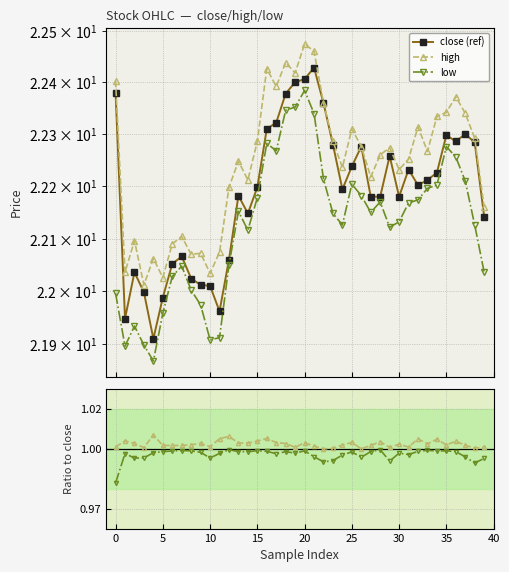

What is the label of the 17th point from the right?

23